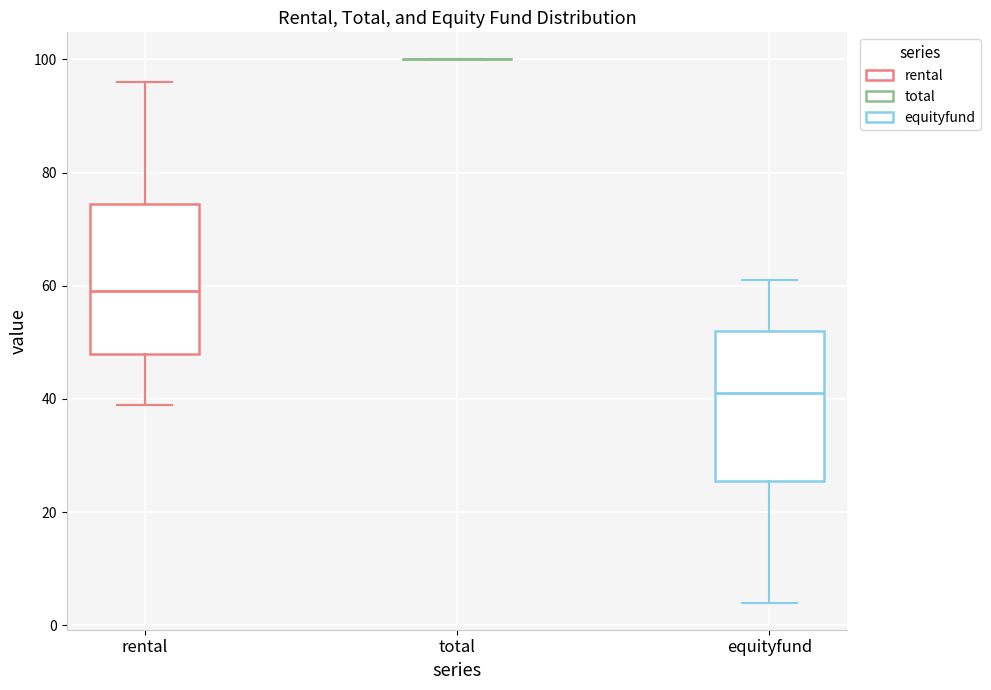

Where does the lower whisker of the box for rental end on the y-axis? The values are not printed on the chart, so give them approximately, as read against the axis.

40